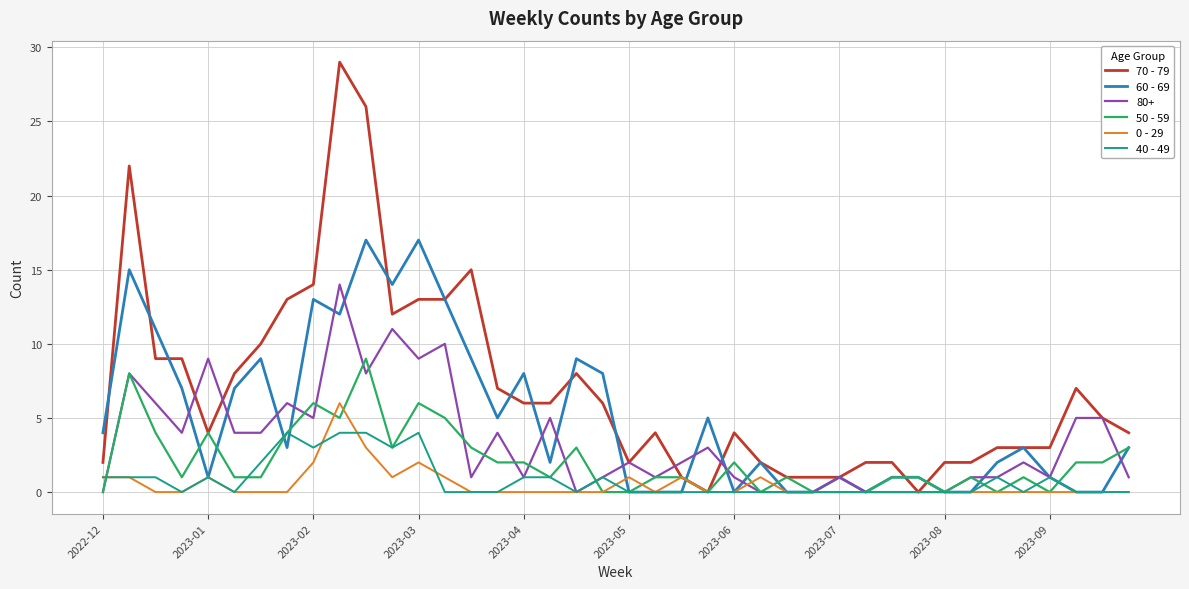

List the series in order of their peak value, lowest first.

40 - 49, 0 - 29, 50 - 59, 80+, 60 - 69, 70 - 79